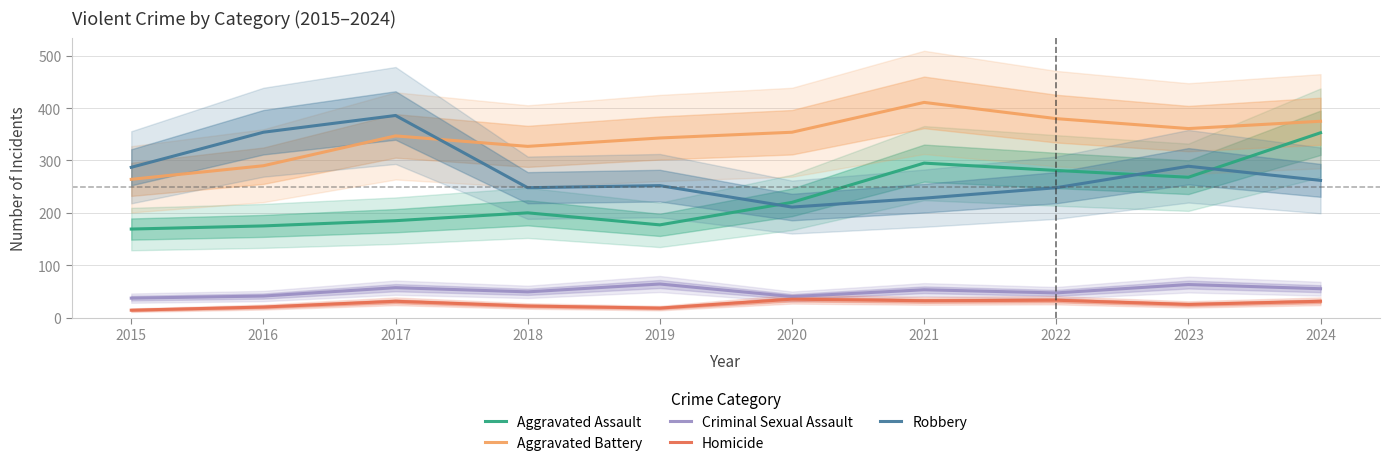

Where is the first local maximum for Homicide?

2017